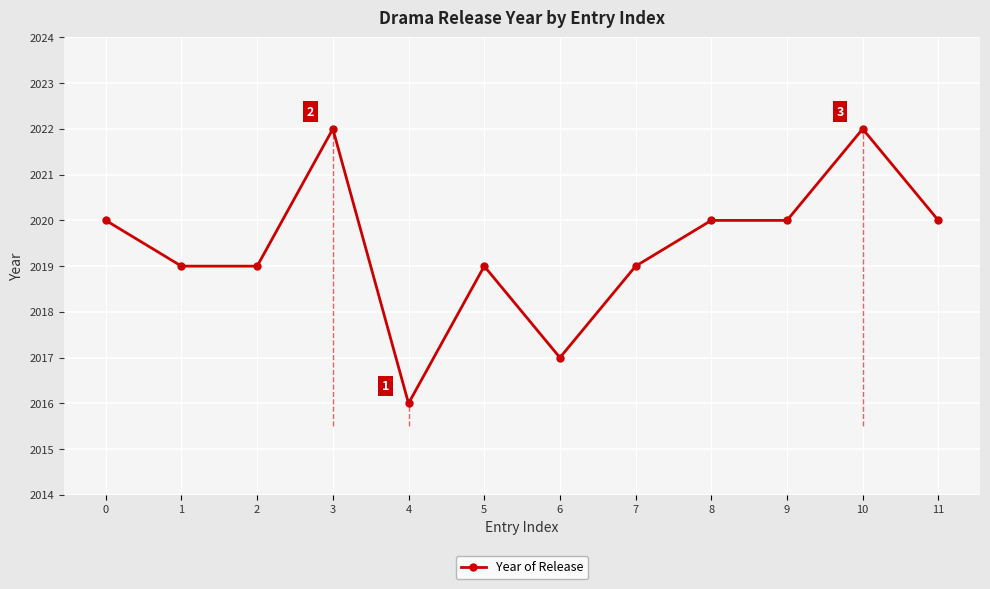

Is this an area chart (filled region under the line)?

No